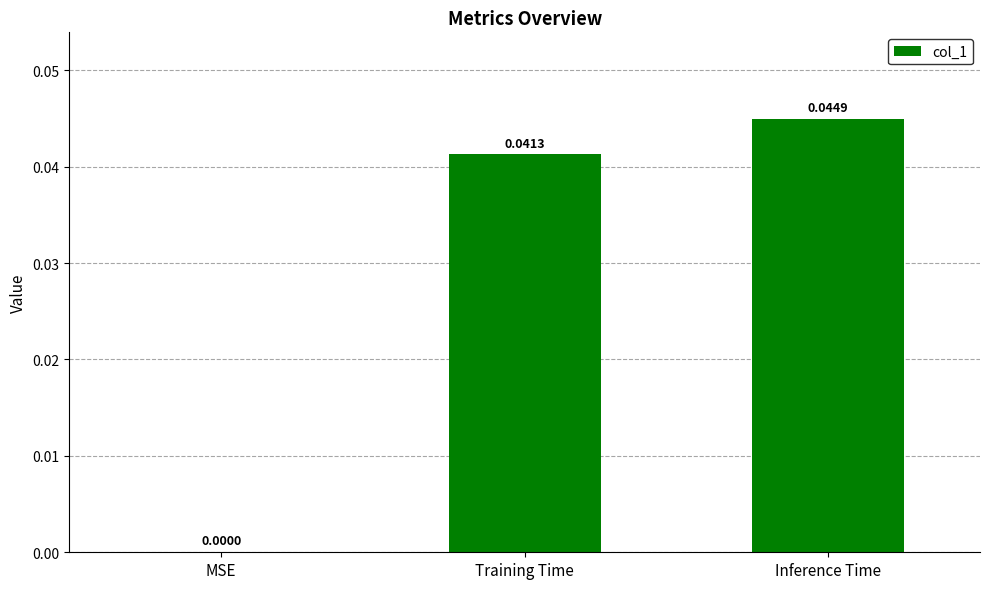

Where is the data nearest to the value 0?

MSE